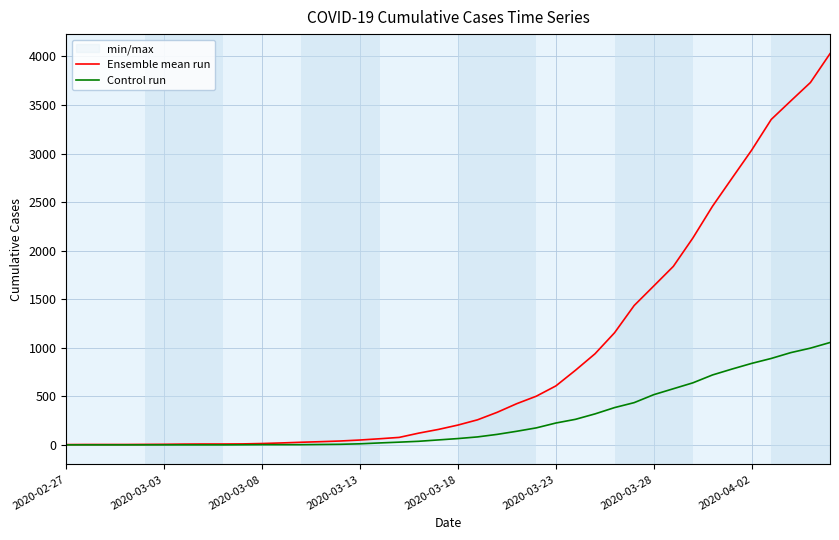

Which series has the largest total across all categories?

Ensemble mean run